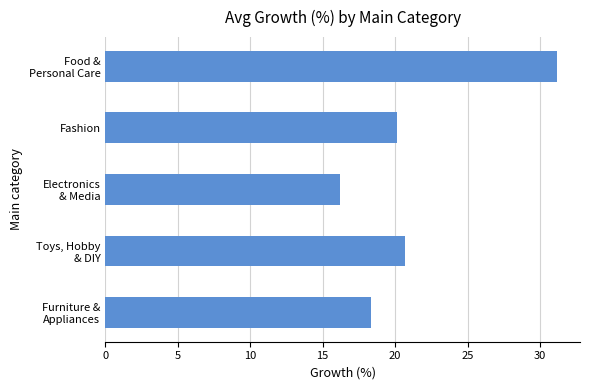

Rank the categories by value from lowest to highest.

Electronics
& Media, Furniture &
Appliances, Fashion, Toys, Hobby
& DIY, Food &
Personal Care